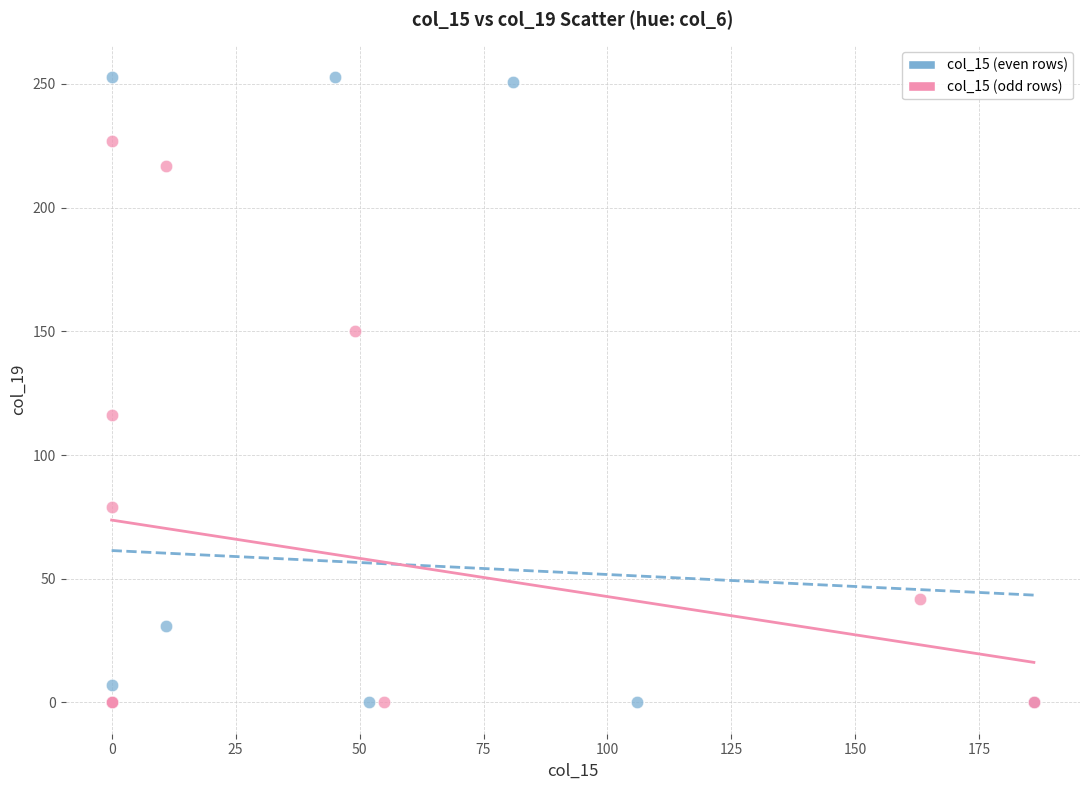

Which series has the largest Y range (max minus min)?

col_15 (even rows)